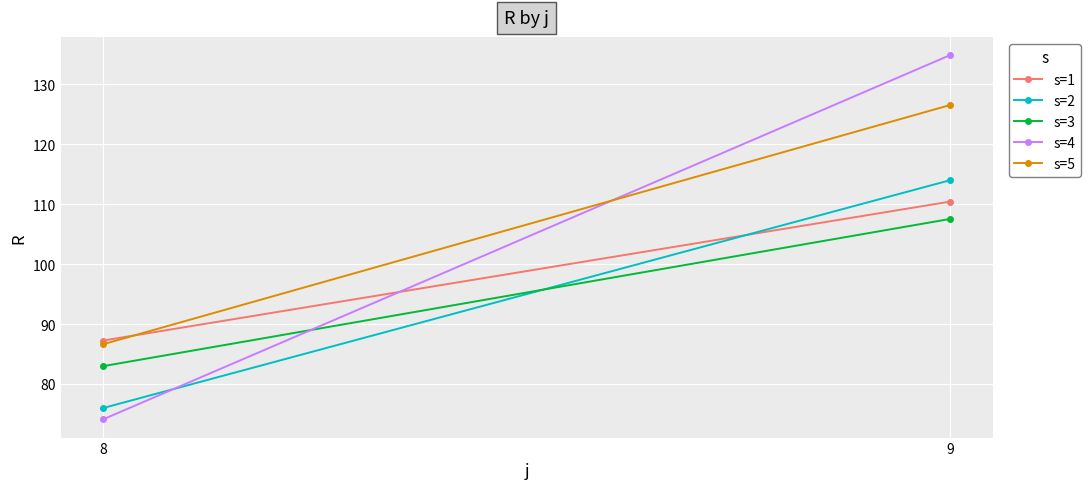

Reading left to right, extract all data points from this chart.

s=1: 87.2	110.4
s=2: 76.0	114.0
s=3: 83.0	107.5
s=4: 74.1	134.9
s=5: 86.6	126.6